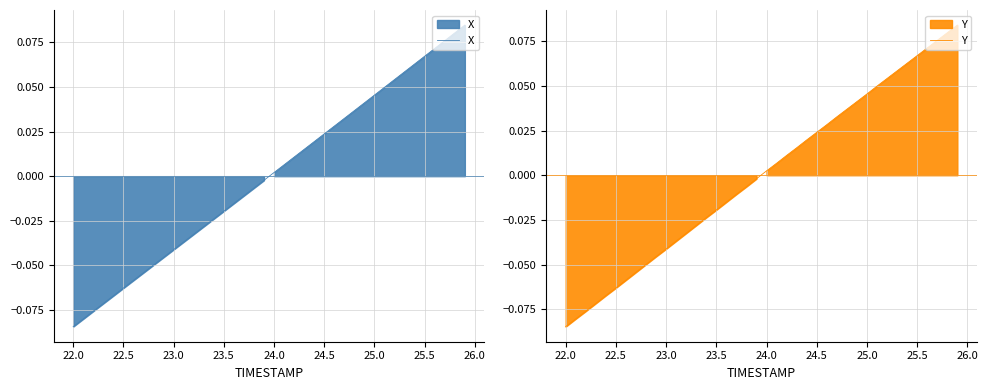

What is the difference between the maximum and minimum values in the X series?

0.2